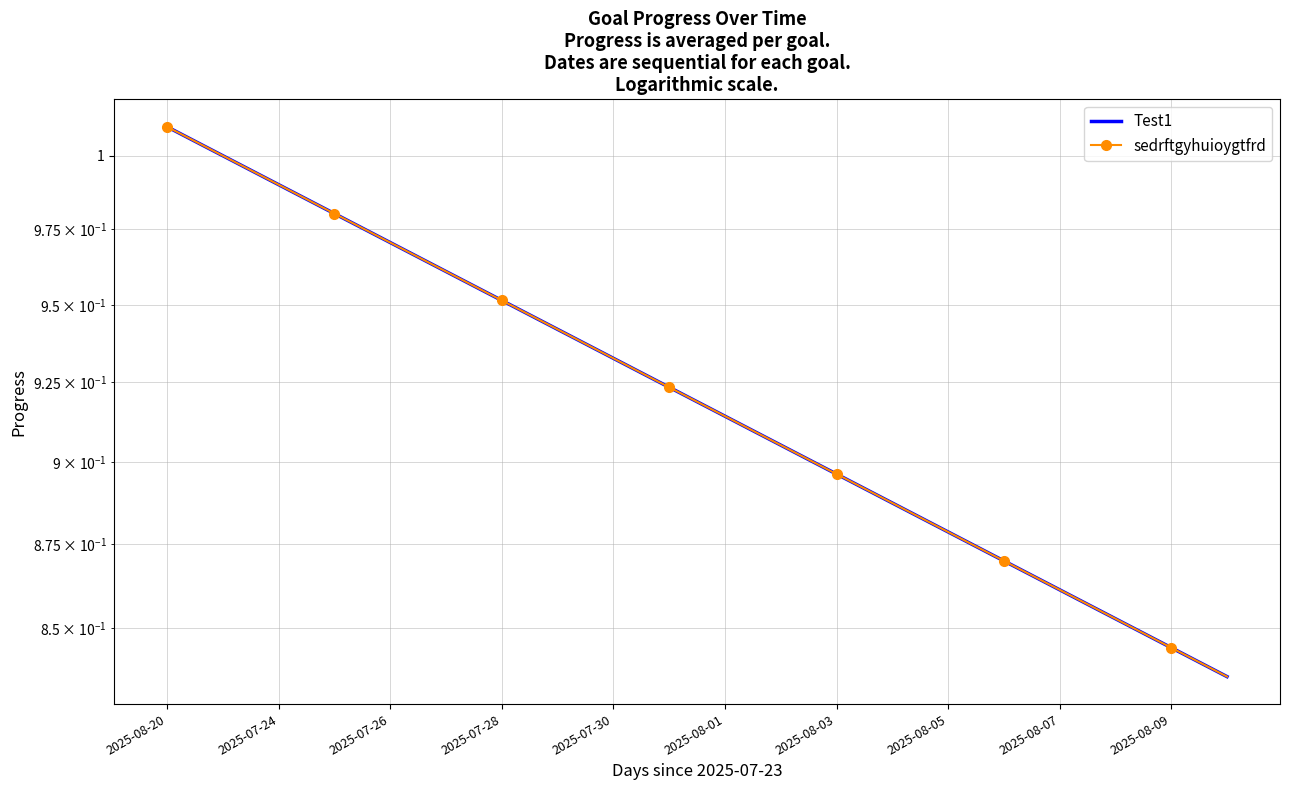

What is the greatest value displayed?

1.0